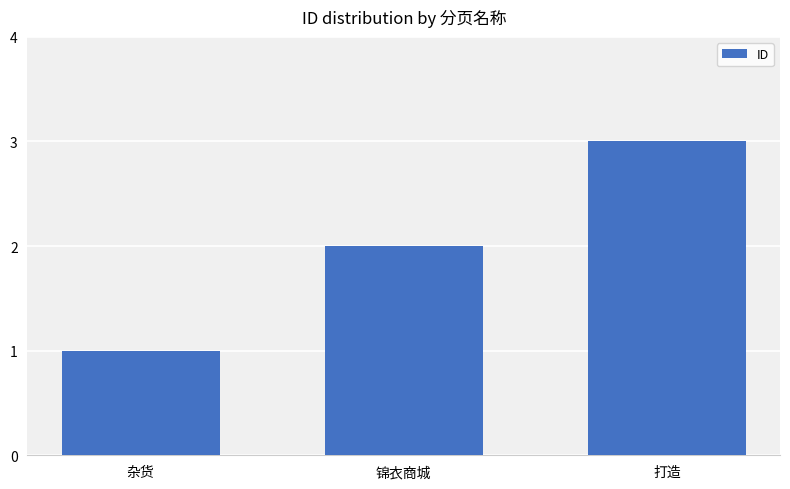

What position from the right is 杂货?

3